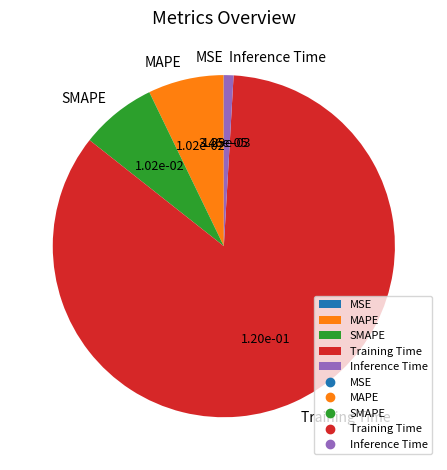

Does any single category account for the majority?

Yes